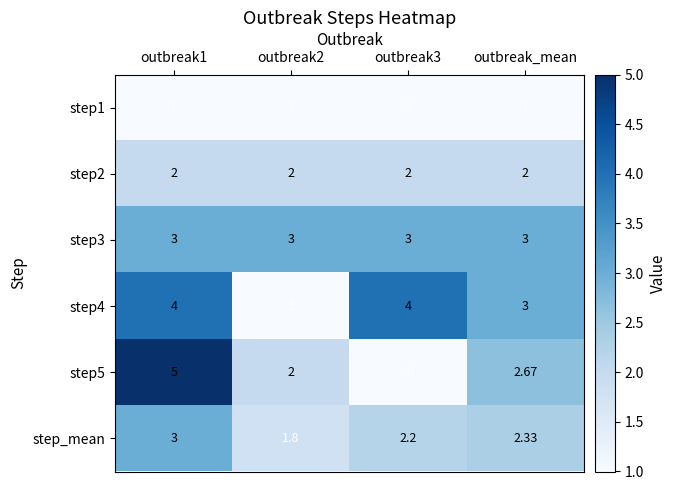

Is the value of step_mean at outbreak_mean greater than the value of step5 at outbreak2?

Yes